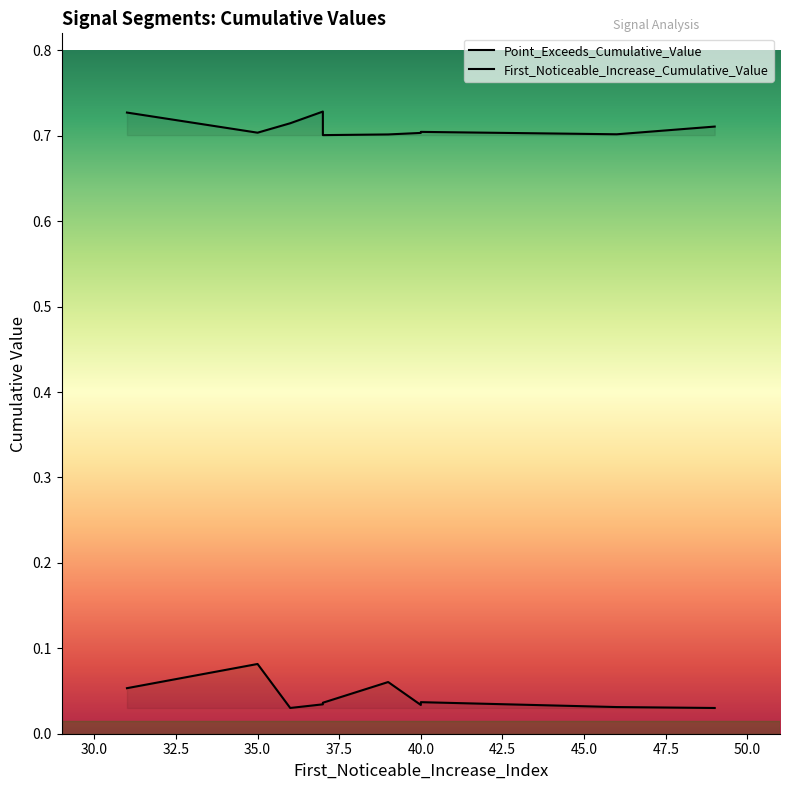

Reading left to right, extract all data points from this chart.

First_Noticeable_Increase_Cumulative_Value: 37=0.0	46=0.0	49=0.0	40=0.0	35=0.1	37=0.0	39=0.1	36=0.0	31=0.1	40=0.0
Point_Exceeds_Cumulative_Value: 37=0.7	46=0.7	49=0.7	40=0.7	35=0.7	37=0.7	39=0.7	36=0.7	31=0.7	40=0.7